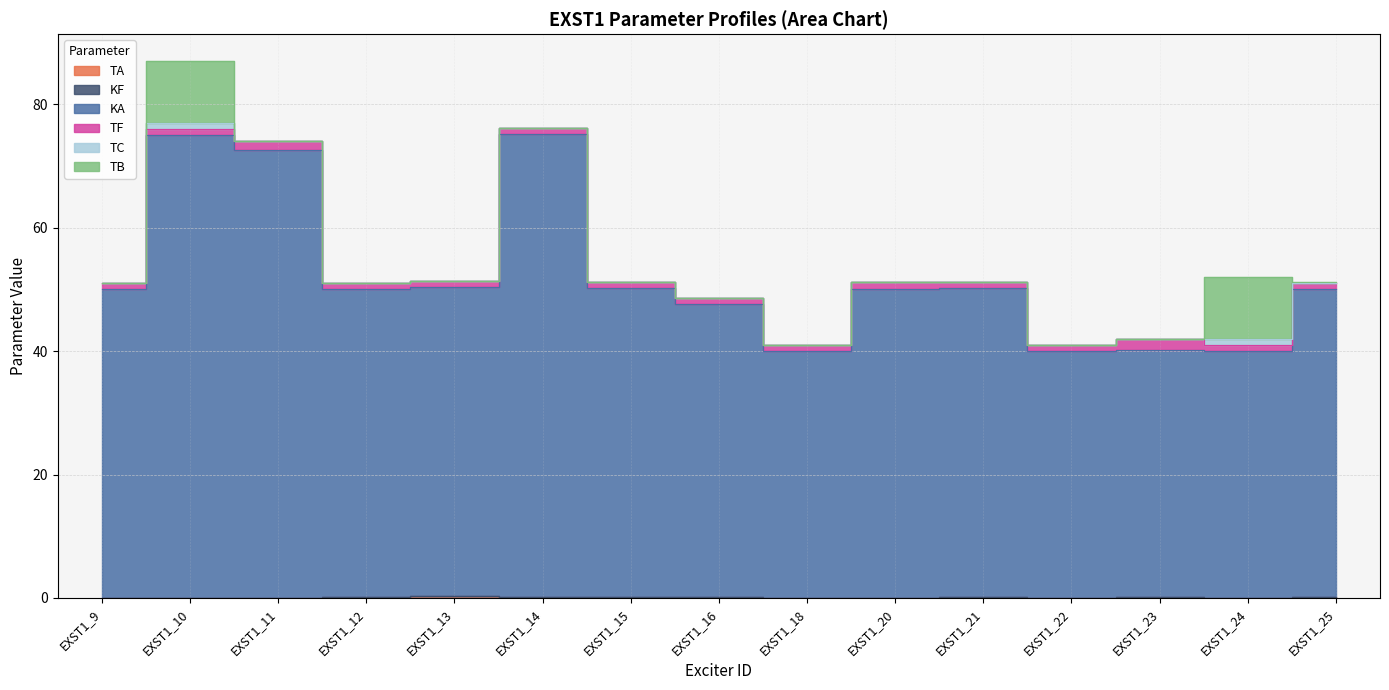

What is the greatest value displayed?

75.0